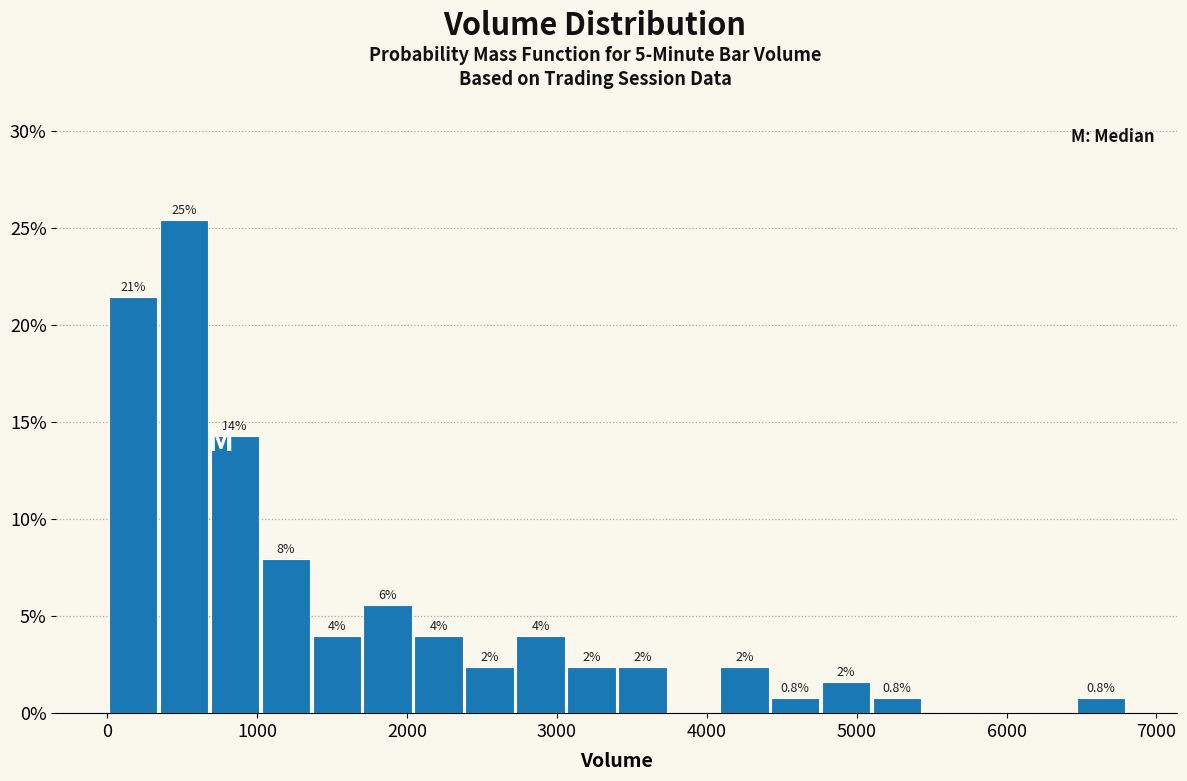

Around what value on the x-axis is the tallest bar? Give the approximate position of its centre, as read against the axis.

500